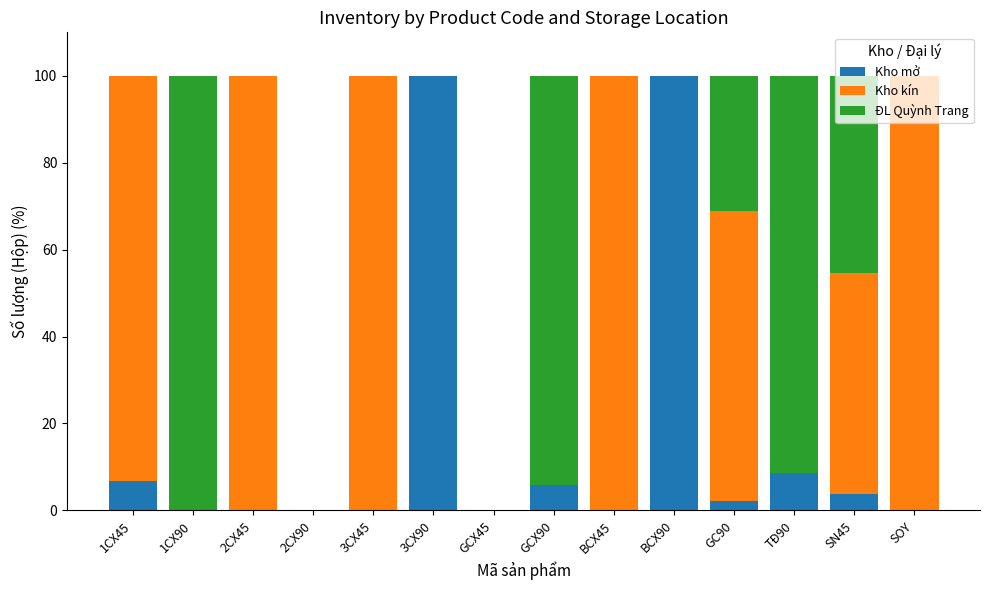

The value of Kho mở at 3CX90 is 28.1. True or false?

False